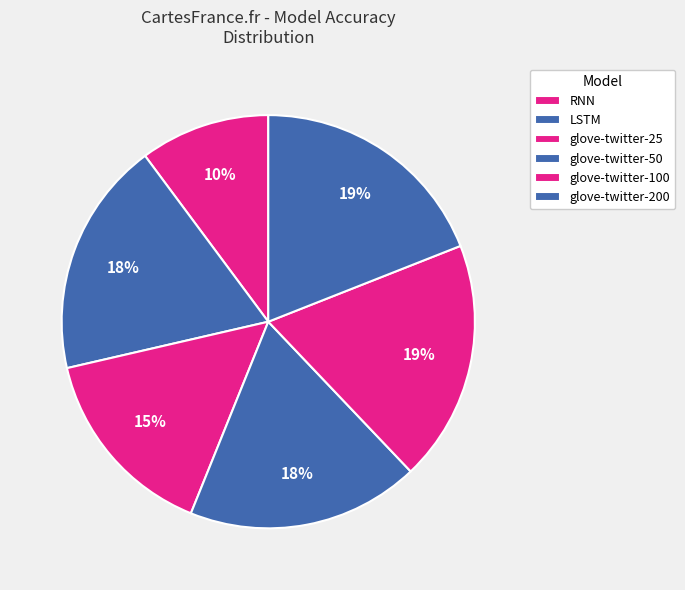

Which slice is the largest?

glove-twitter-200